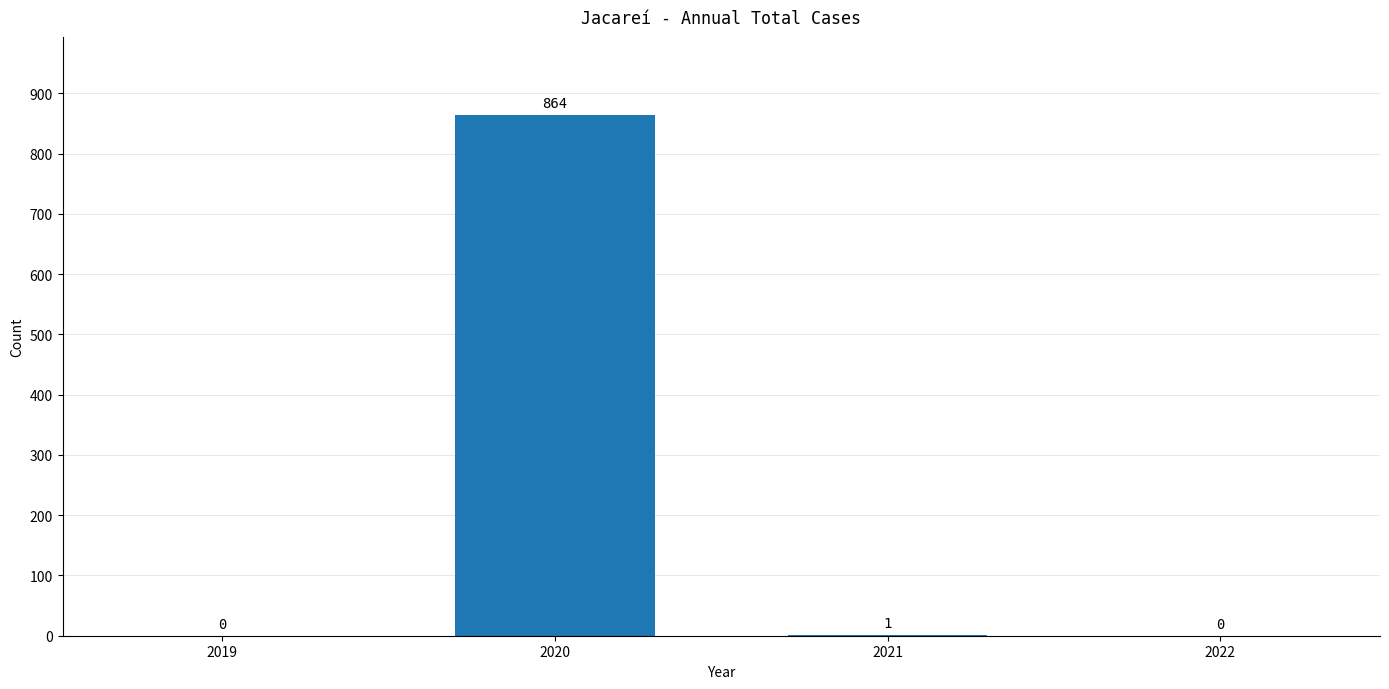

Reading left to right, what are all the values shown in this chart?

2019=0	2020=864	2021=1	2022=0